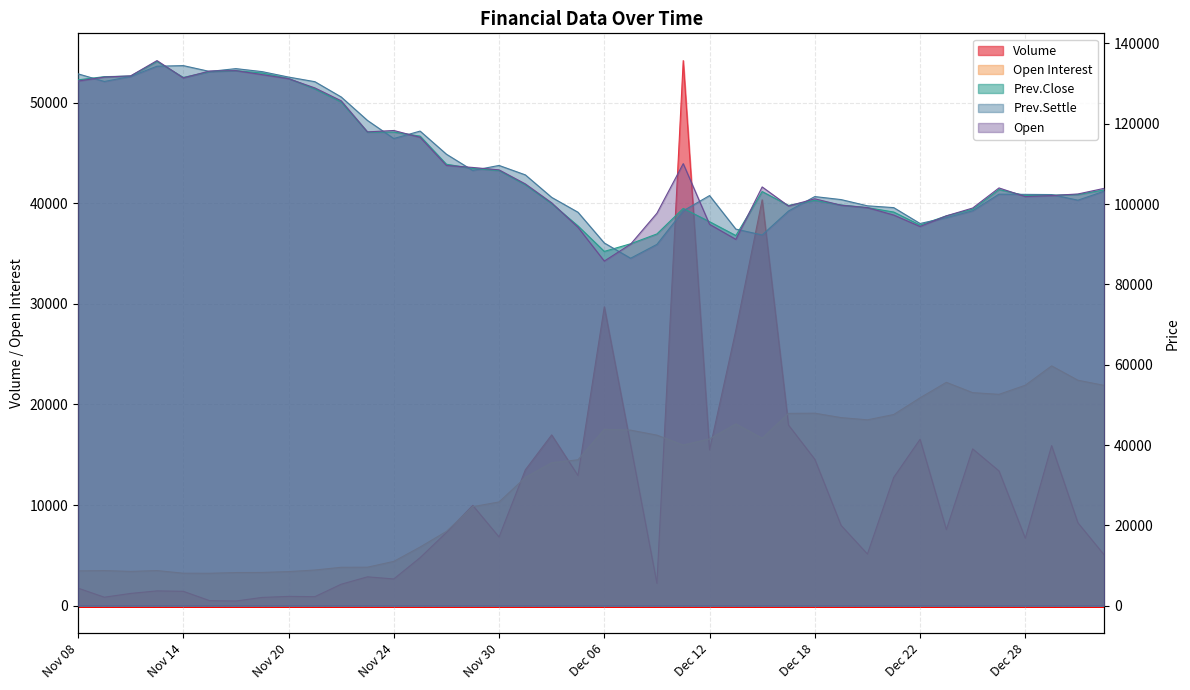

True or false: Open Interest and Prev.Settle cross at least once.

False